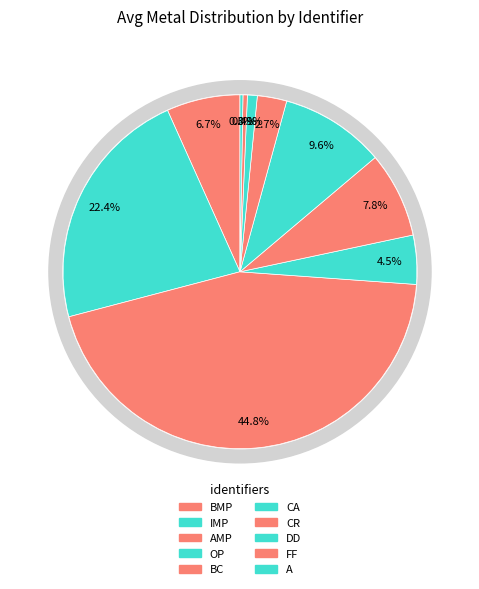

Approximately how many times larger is the value at AMP compared to CR?

16.7